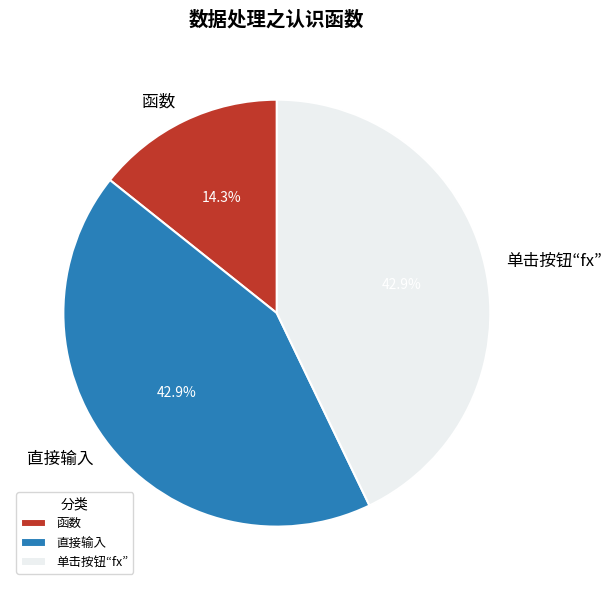

Does 单击按钮“fx” account for over 50% of the chart?

No